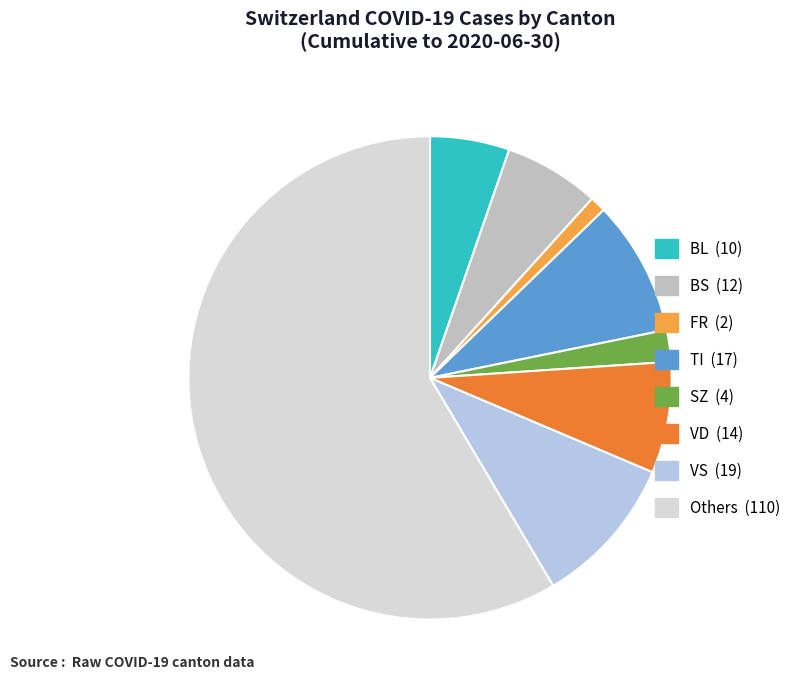

Does any single category account for the majority?

Yes